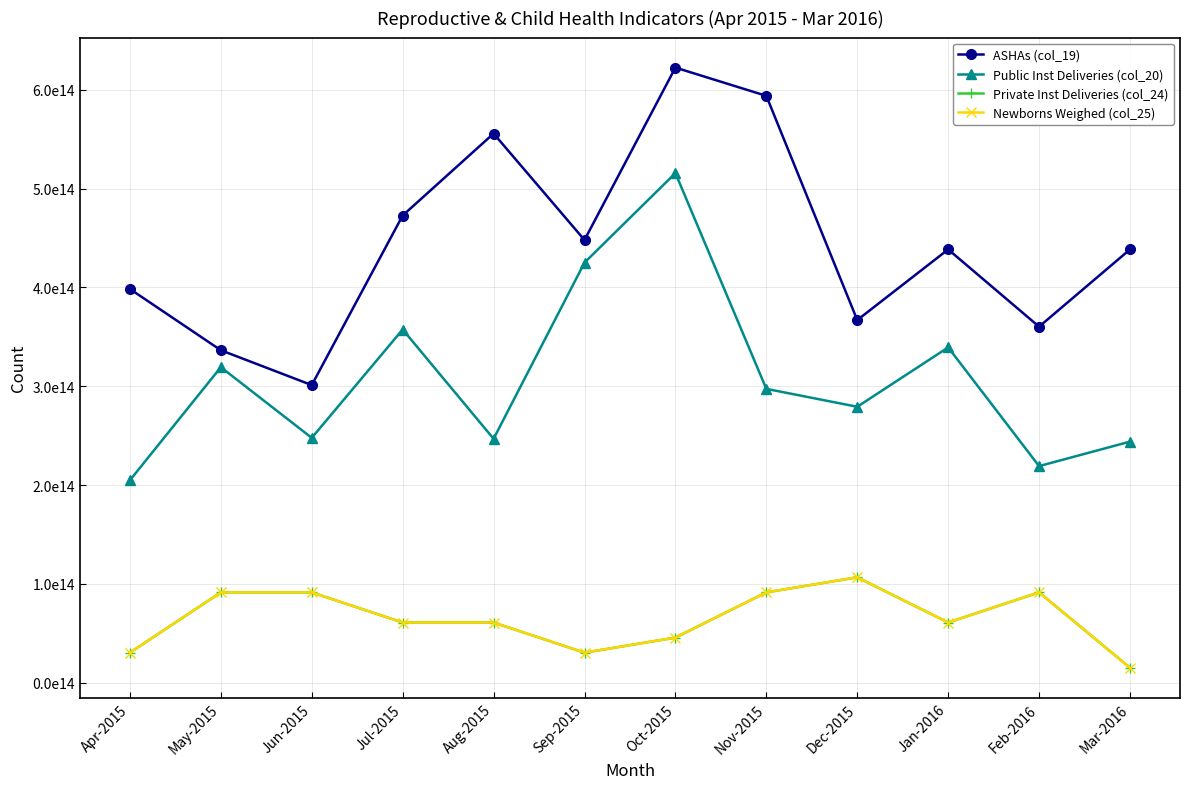

At which category is the sum across all series the highest?

Oct-2015